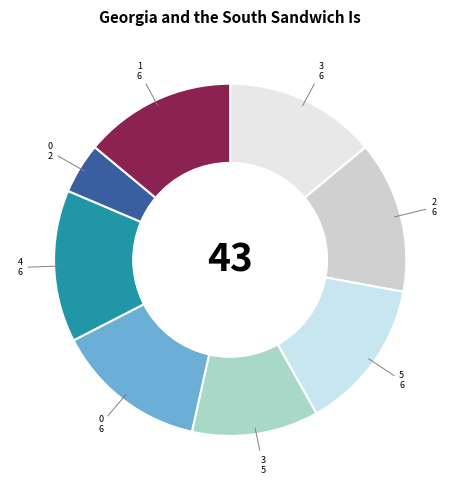

Which slice is the largest?

3